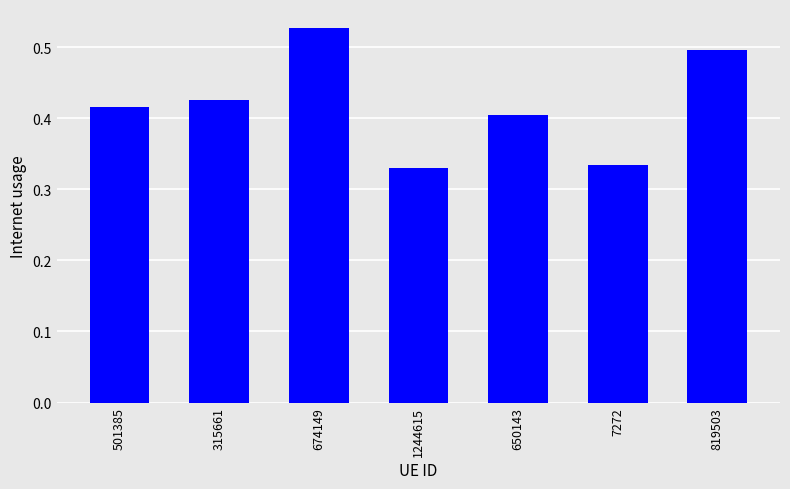

Are the bars grouped side by side (vs. stacked)?

No